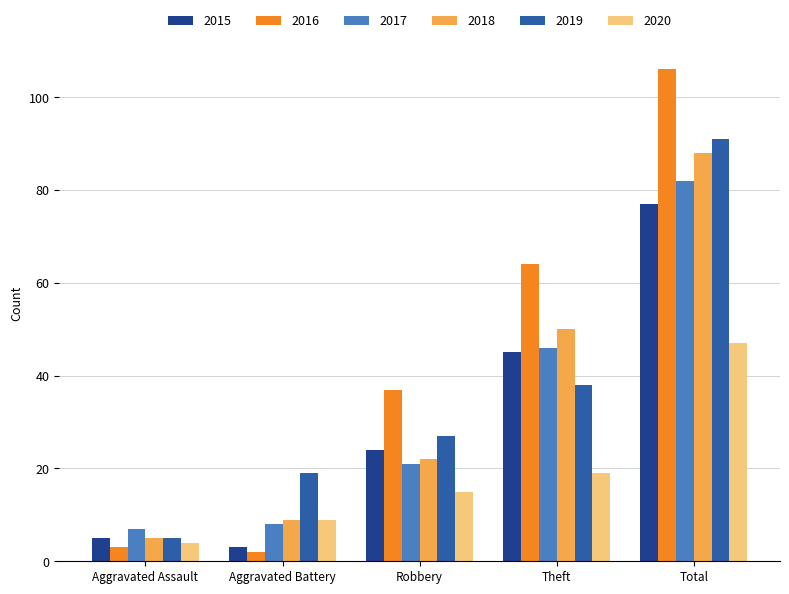

What is the difference between the maximum and minimum values in the 2020 series?

43